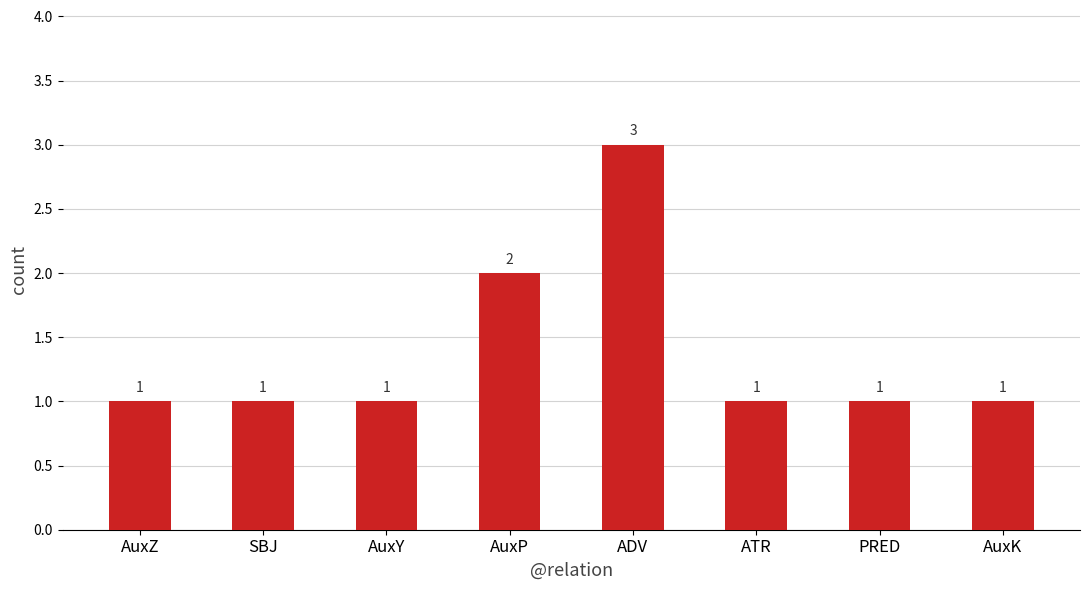

What is the sum of all values?

11